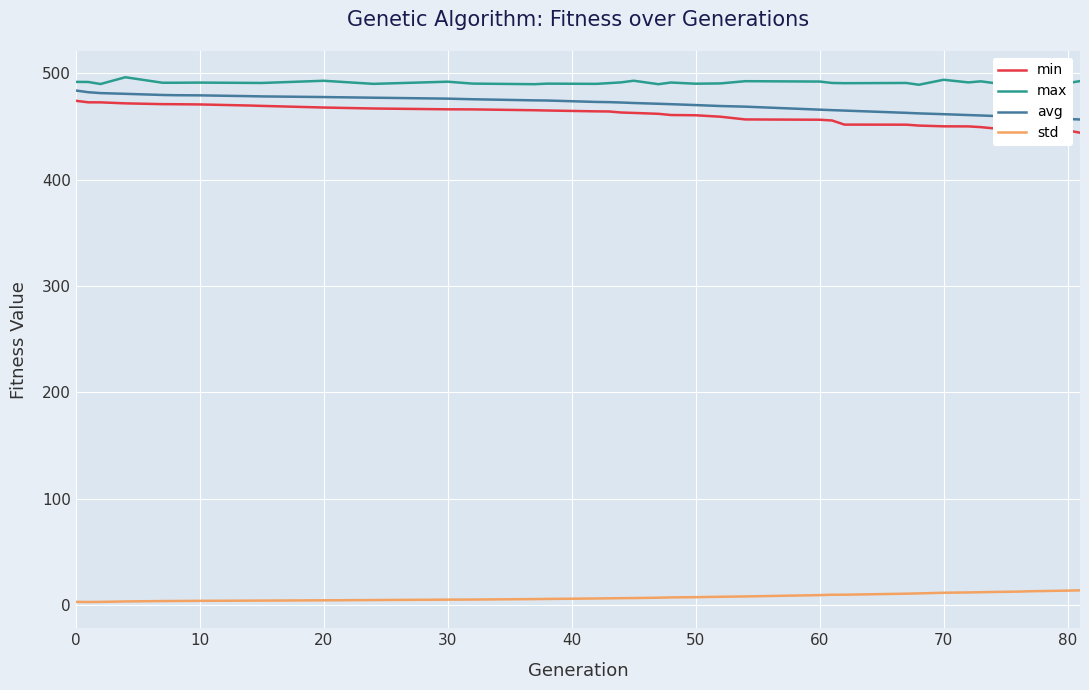

True or false: std and max intersect in this chart.

False